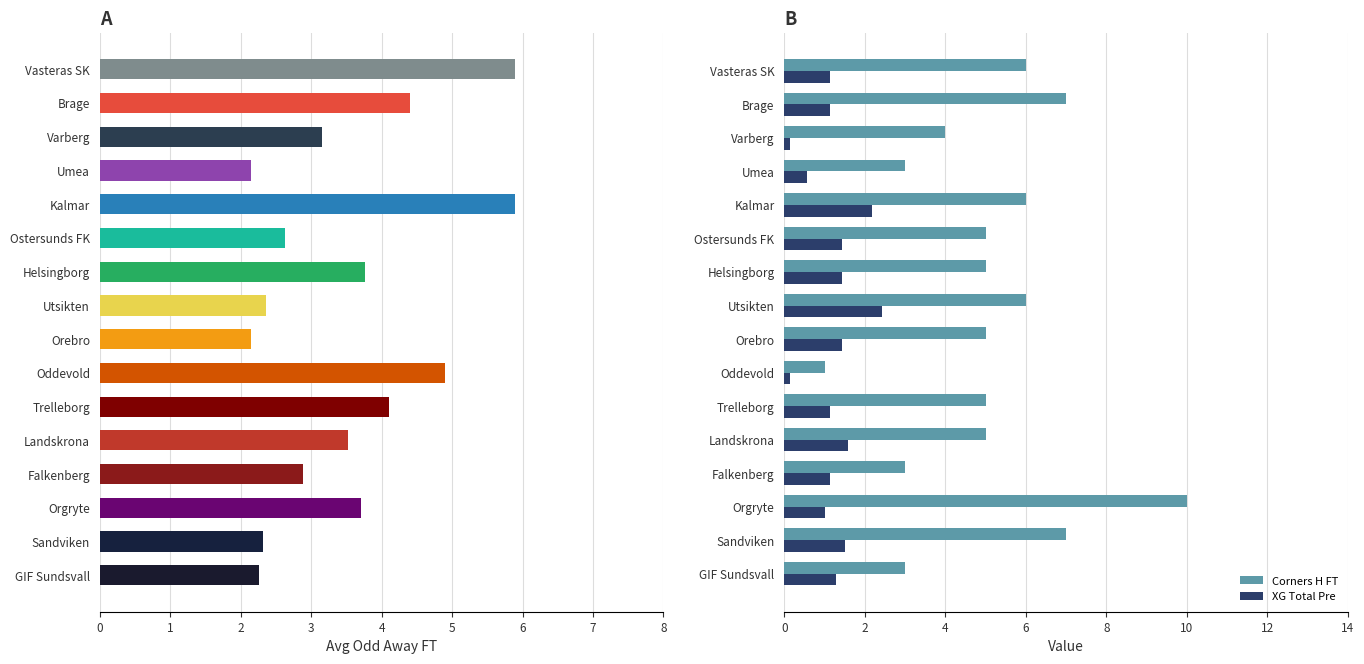

How many data points does each series have?

16